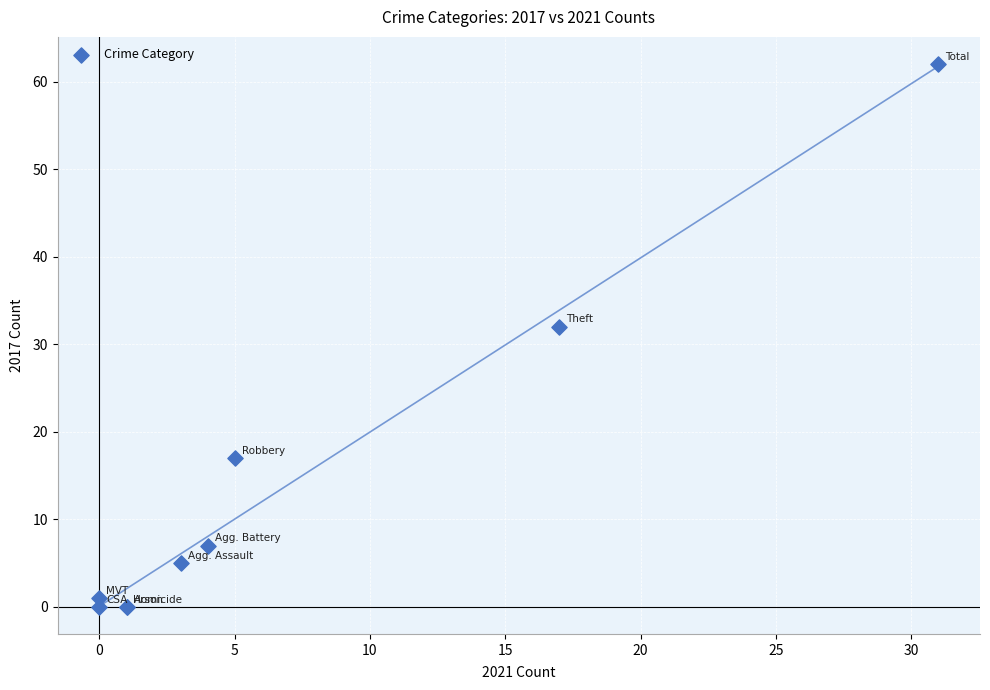

What Y value in the scatter plot is closest to 31?

32